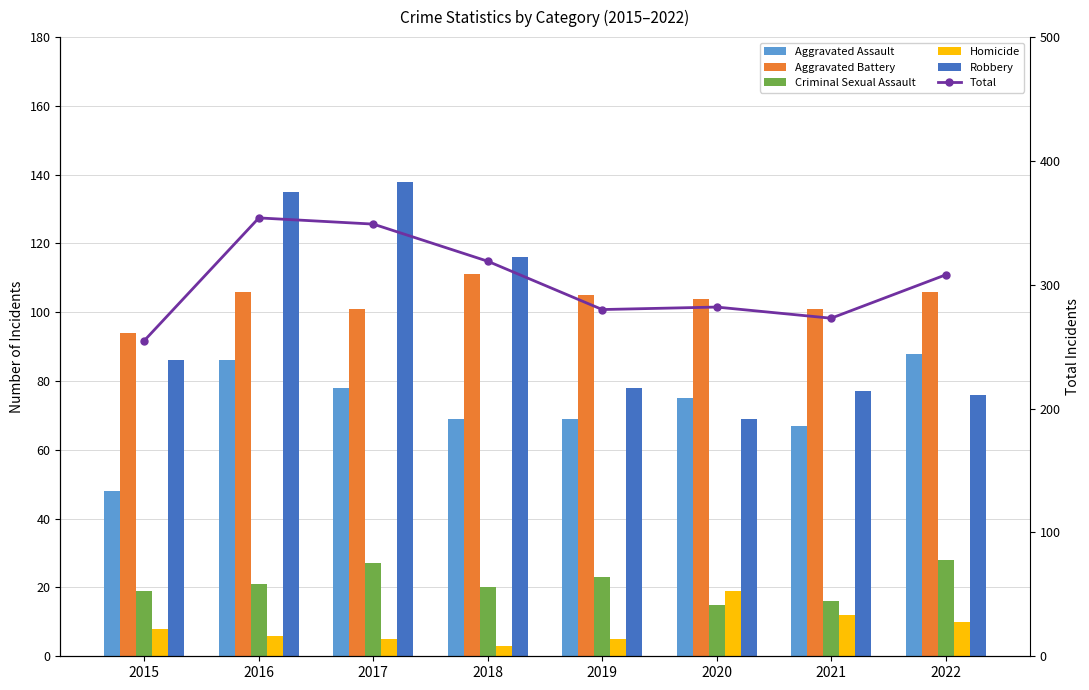

Reading right to left, what are all the values shown in this chart?

Aggravated Assault: 88	67	75	69	69	78	86	48
Aggravated Battery: 106	101	104	105	111	101	106	94
Criminal Sexual Assault: 28	16	15	23	20	27	21	19
Homicide: 10	12	19	5	3	5	6	8
Robbery: 76	77	69	78	116	138	135	86
Total: 308	273	282	280	319	349	354	255